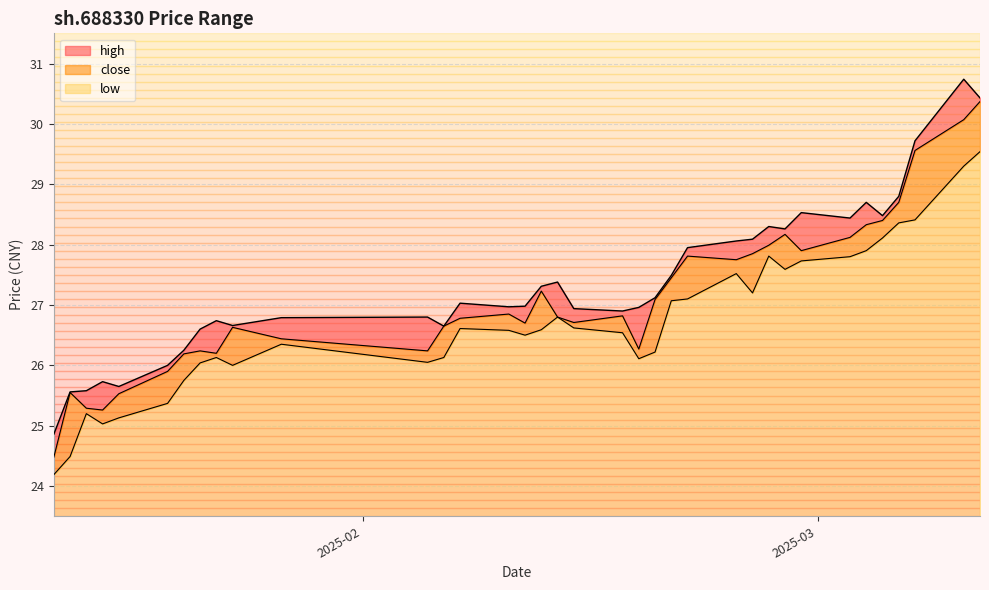

At which category does the chart reach its minimum across all series?

2025-01-13